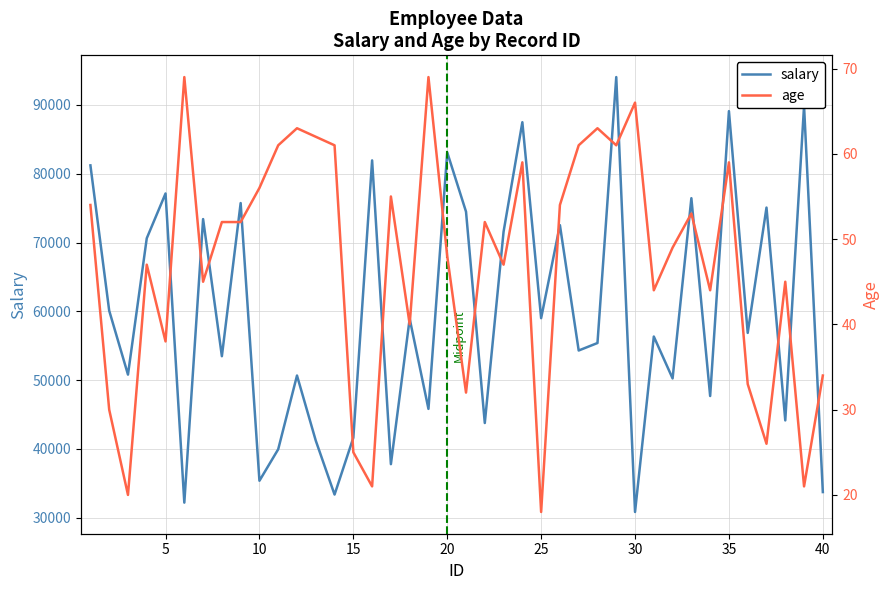

How many lines are shown in the chart?

2